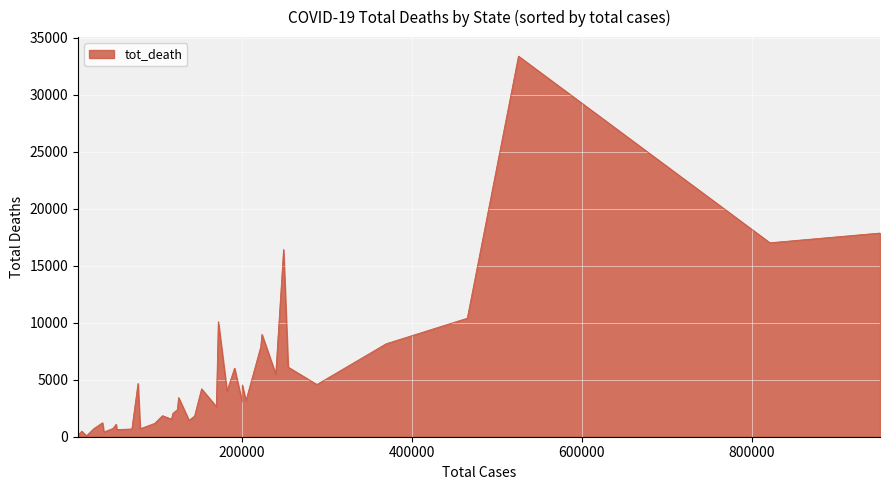

At which label does the data first exceed 3049?

AZ